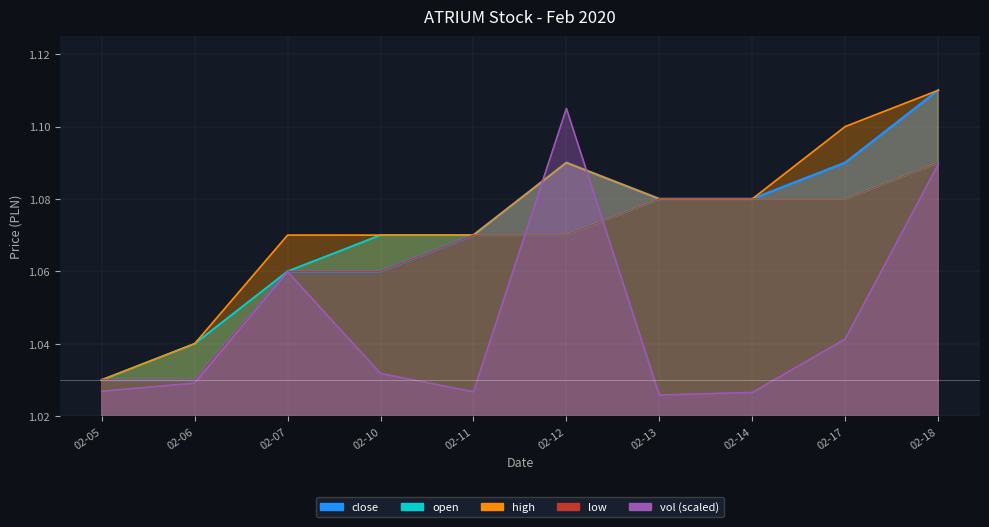

Reading right to left, extract all data points from this chart.

close: 1.1	1.1	1.1	1.1	1.1	1.1	1.1	1.1	1.0	1.0
open: 1.1	1.1	1.1	1.1	1.1	1.1	1.1	1.1	1.0	1.0
high: 1.1	1.1	1.1	1.1	1.1	1.1	1.1	1.1	1.0	1.0
low: 1.1	1.1	1.1	1.1	1.1	1.1	1.1	1.1	1.0	1.0
vol: 1.1	1.0	1.0	1.0	1.1	1.0	1.0	1.1	1.0	1.0